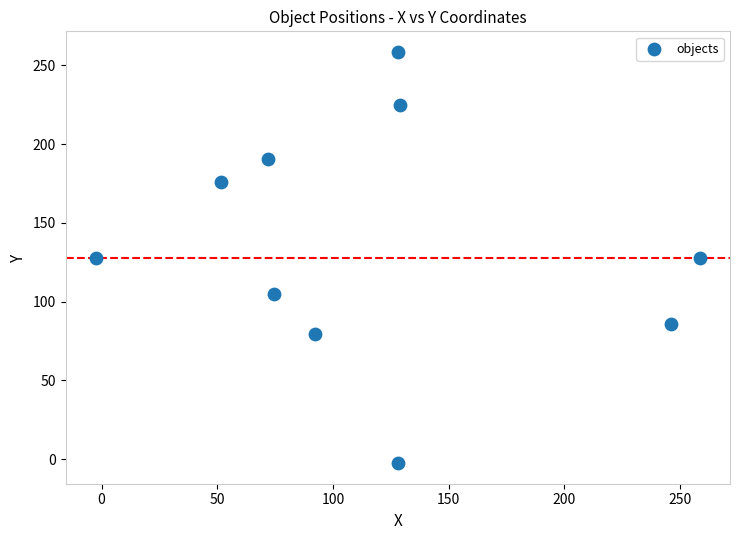

What is the range of Y values (max minus min)?

261.0